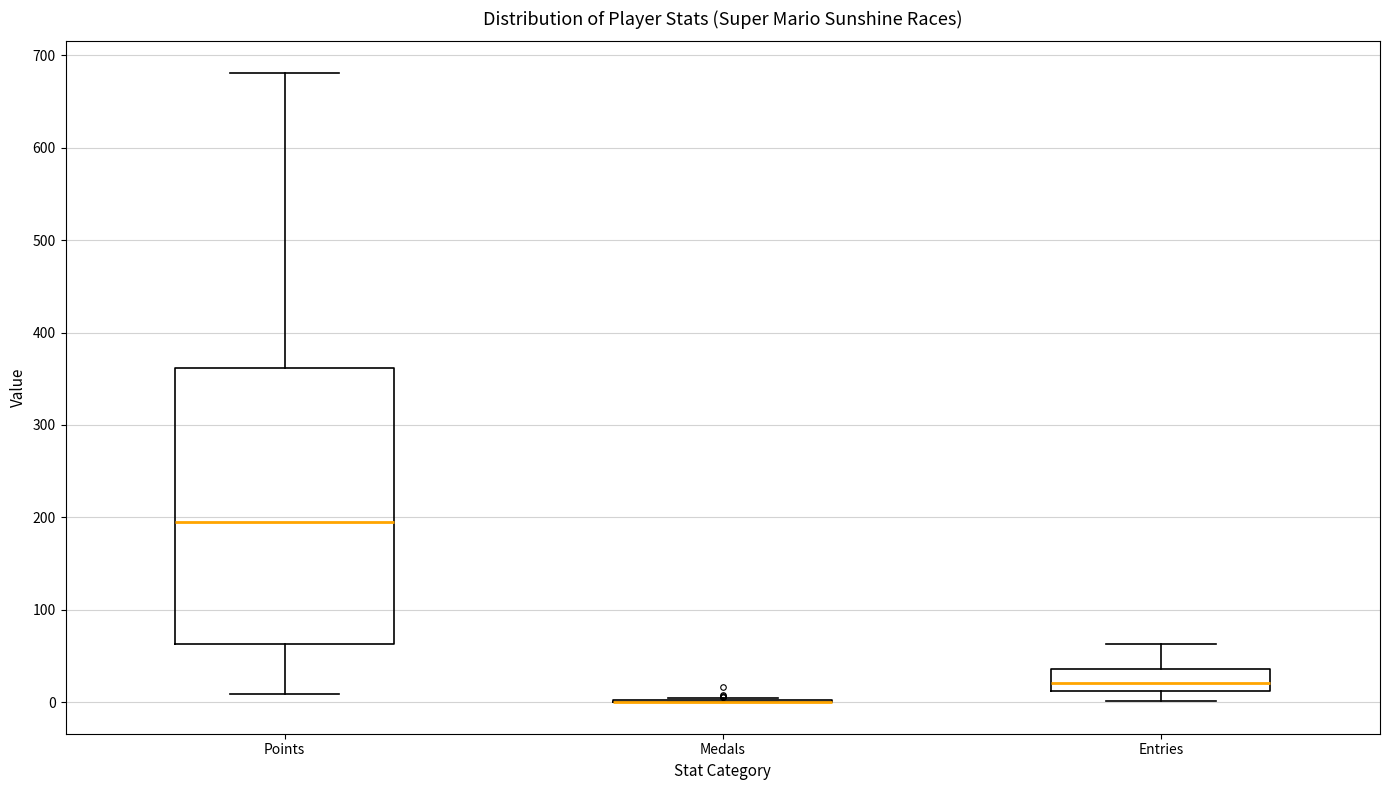

Where does the median line of the box for Points sit on the y-axis? The values are not printed on the chart, so give them approximately, as read against the axis.

200